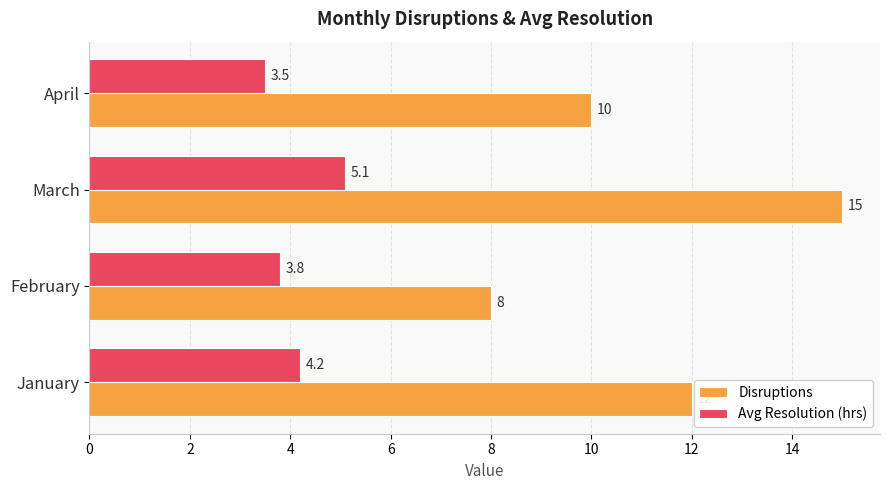

How many categories are shown in the chart?

4